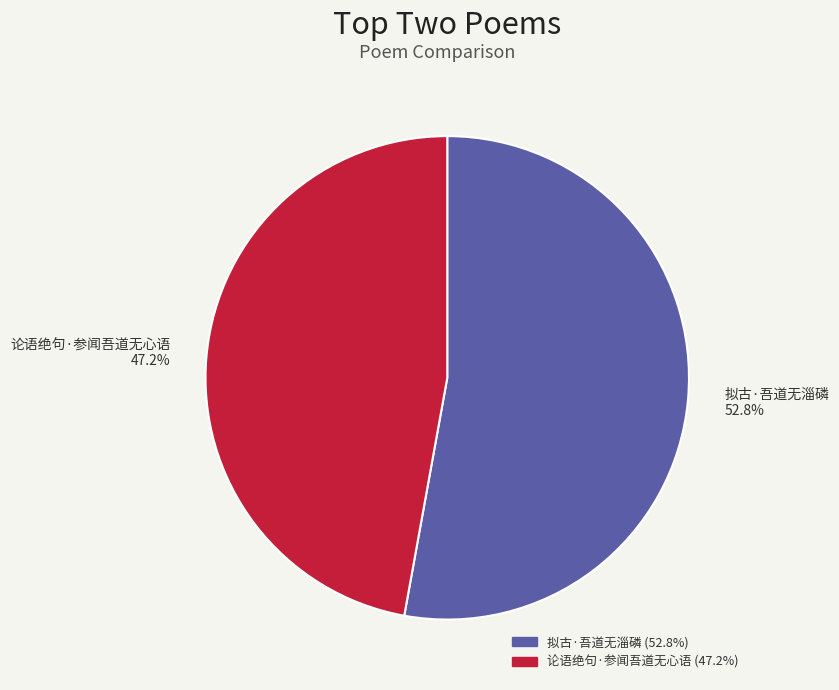

To the nearest percent, what is the average slice percentage?

50%